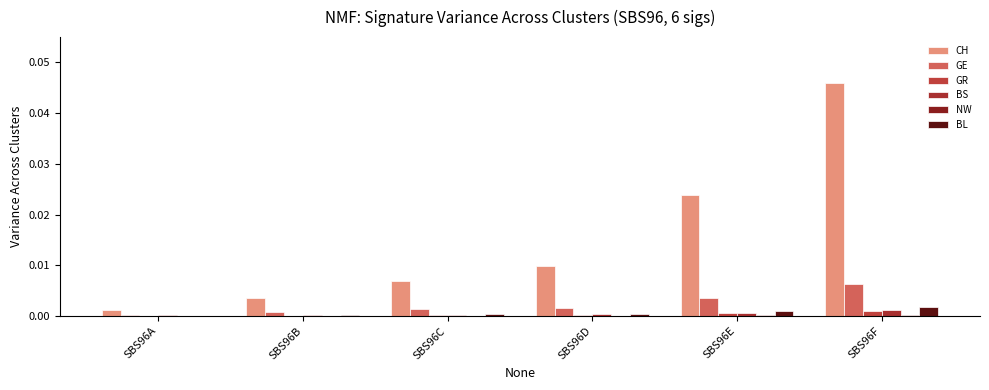

Which series has the largest total across all categories?

CH